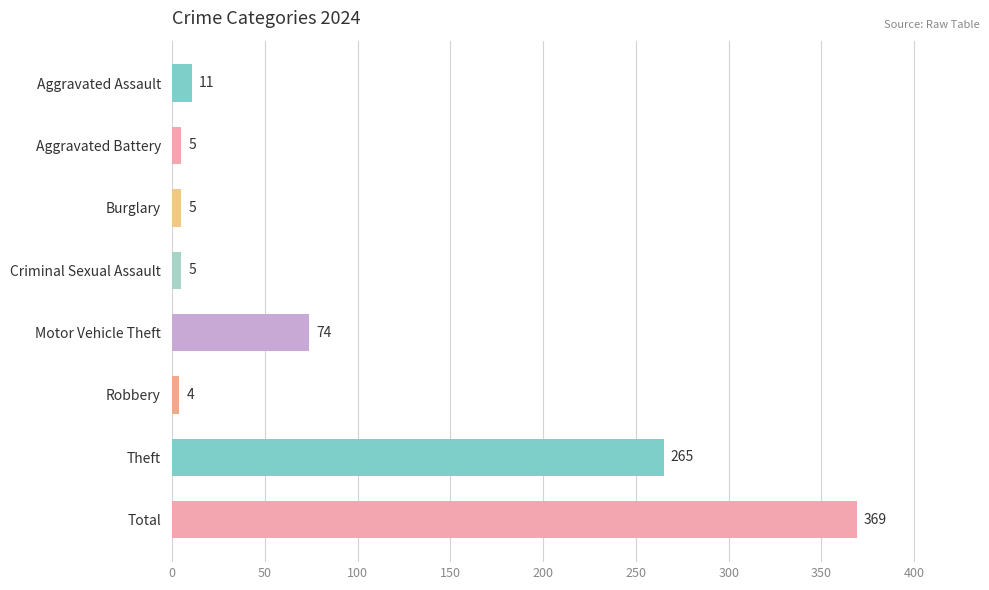

The value at Theft is 183. True or false?

False